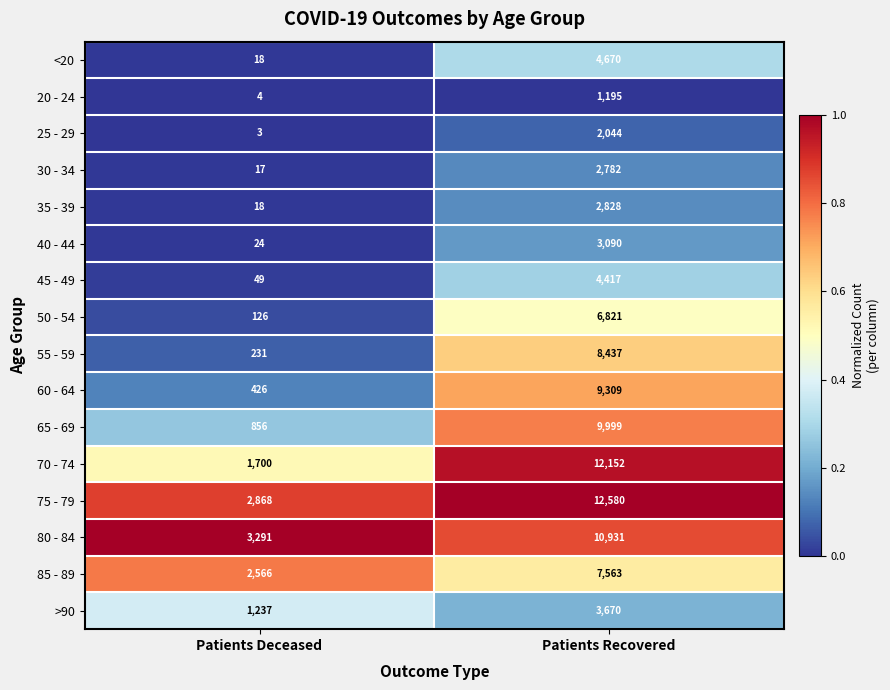

What is the average value of the 25 - 29 series?

1024